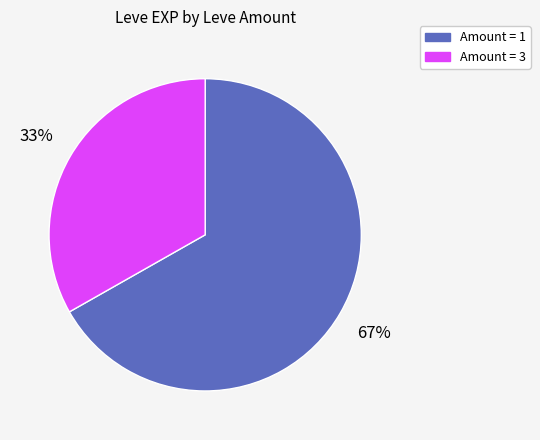

To the nearest percent, what percentage of the pie is Amount = 1?

67%